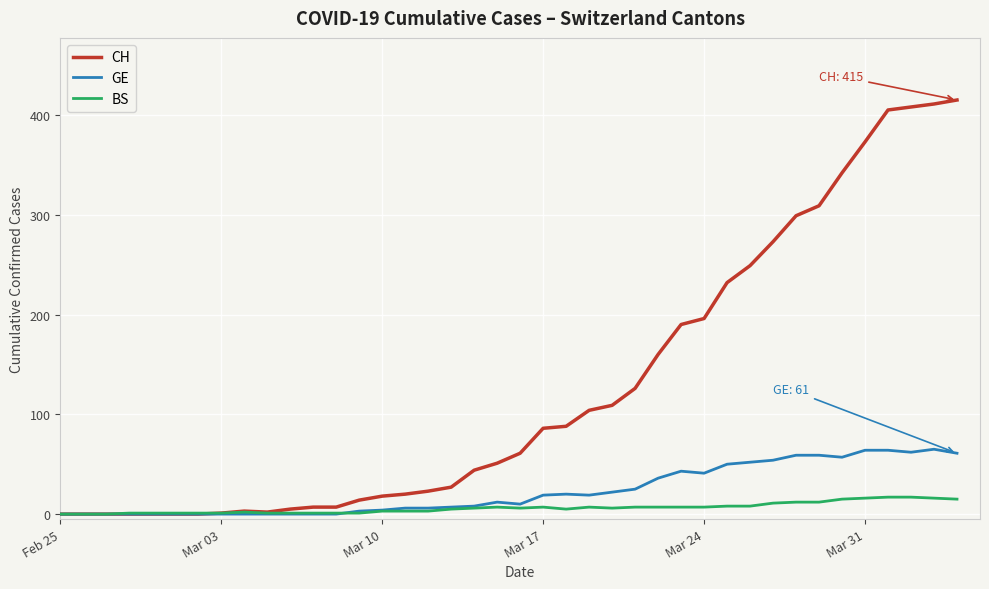

Which series has the widest spread of values?

CH